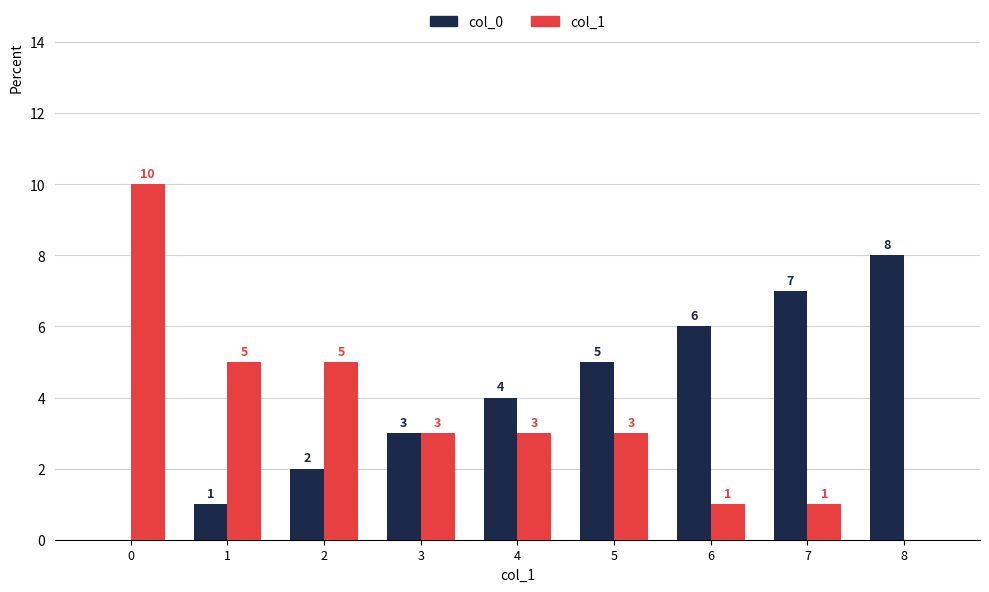

Between 6 and 7, which series saw the biggest shift?

col_0